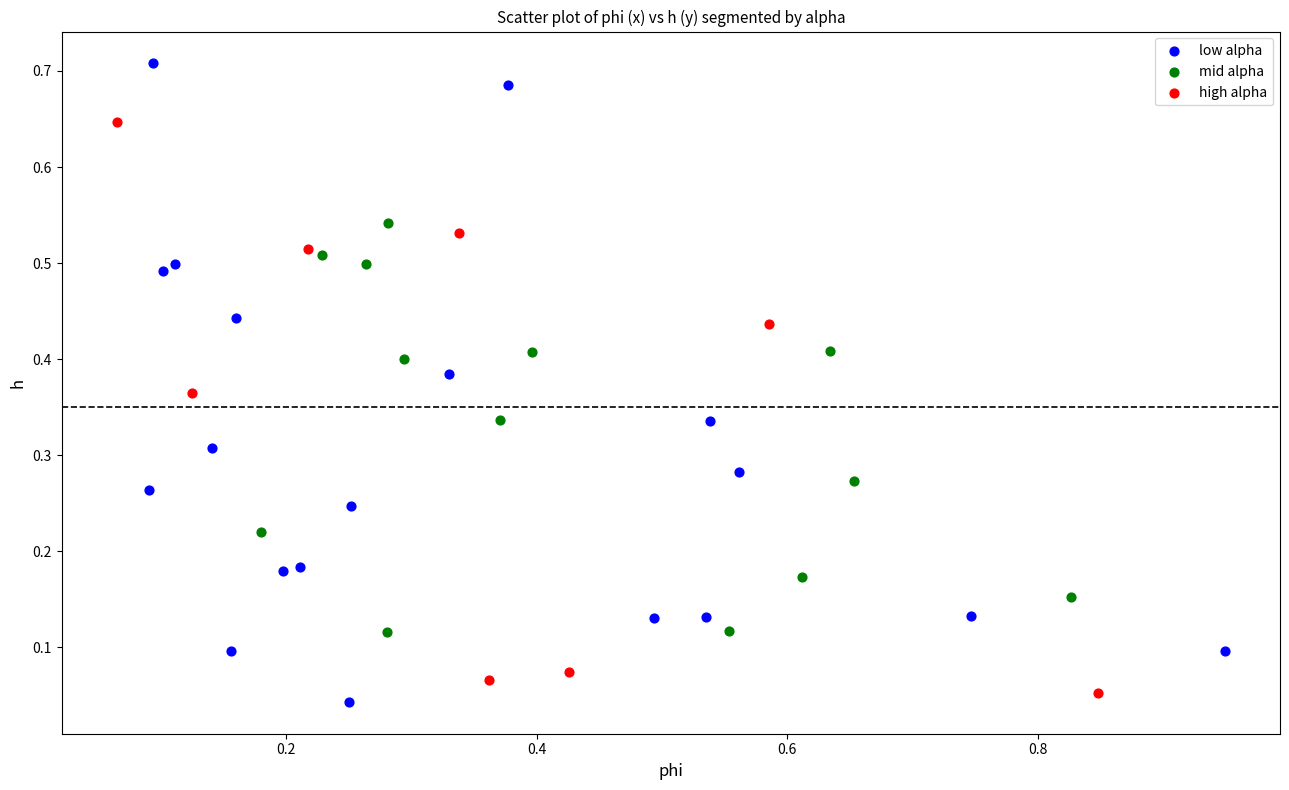

Which series has the widest spread of Y values?

low alpha